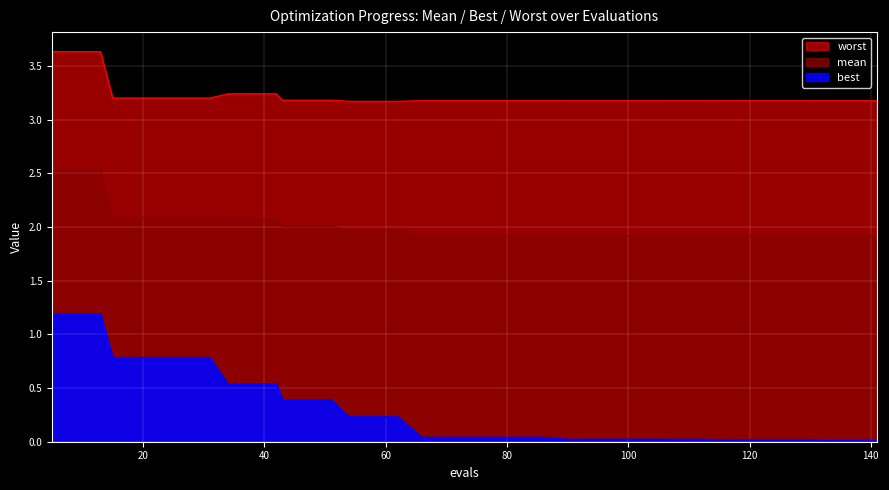

What is the difference between the maximum and second lowest values in the mean series?

0.6